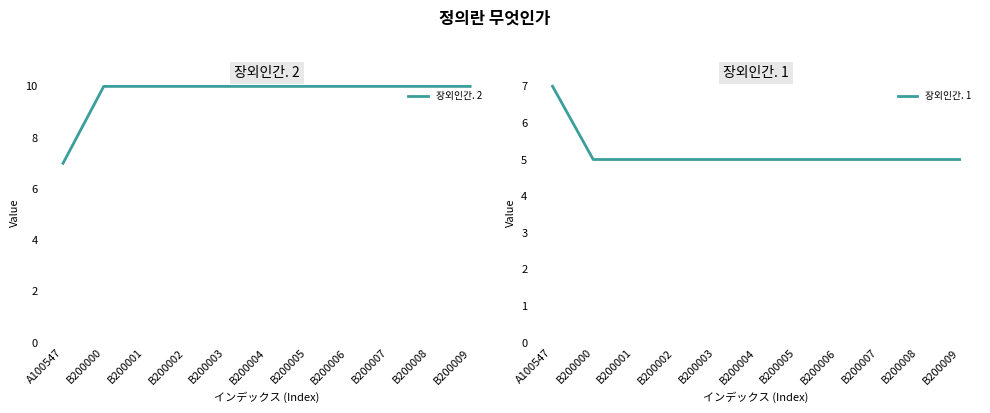

At which category is the sum across all series the highest?

B200000